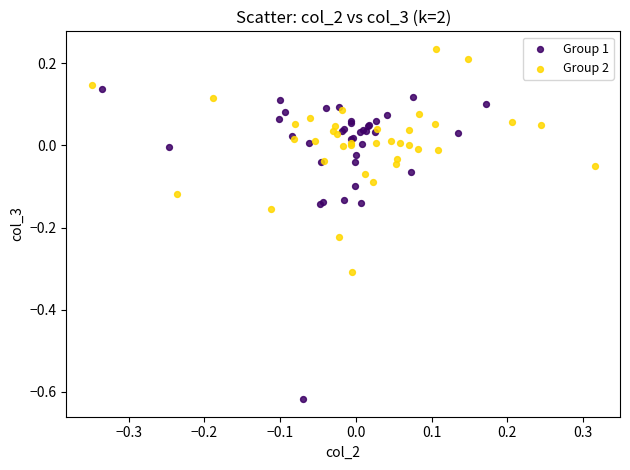

Which series has the largest Y range (max minus min)?

Group 1